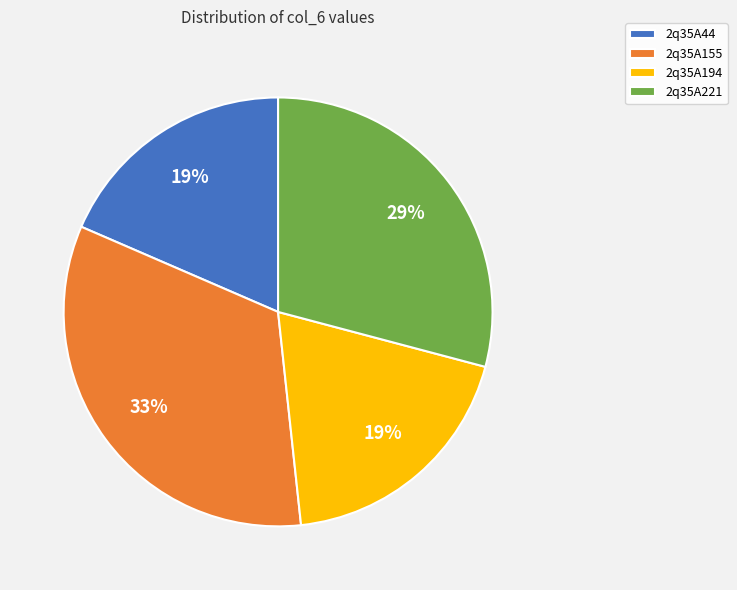

Which category has the biggest portion of the pie?

2q35A155